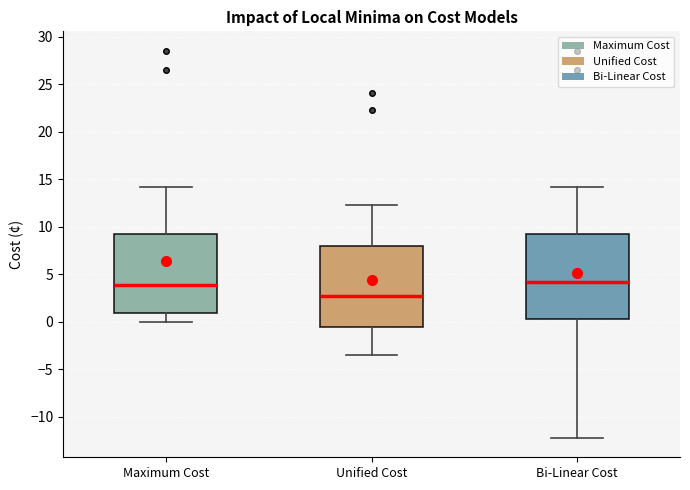

Reading left to right, transcribe this box plot: for each box, give where its median line is, the range the box spans, and where its two whiskers end, as read against the y-axis. The values are not printed on the chart, so give them approximately, as read against the axis.

Maximum Cost: median 4.0, box 1.0 to 9.0, whiskers 0.0 to 14.0
Unified Cost: median 2.5, box -0.5 to 8.0, whiskers -3.5 to 12.5
Bi-Linear Cost: median 4.0, box 0.5 to 9.0, whiskers -12.0 to 14.0